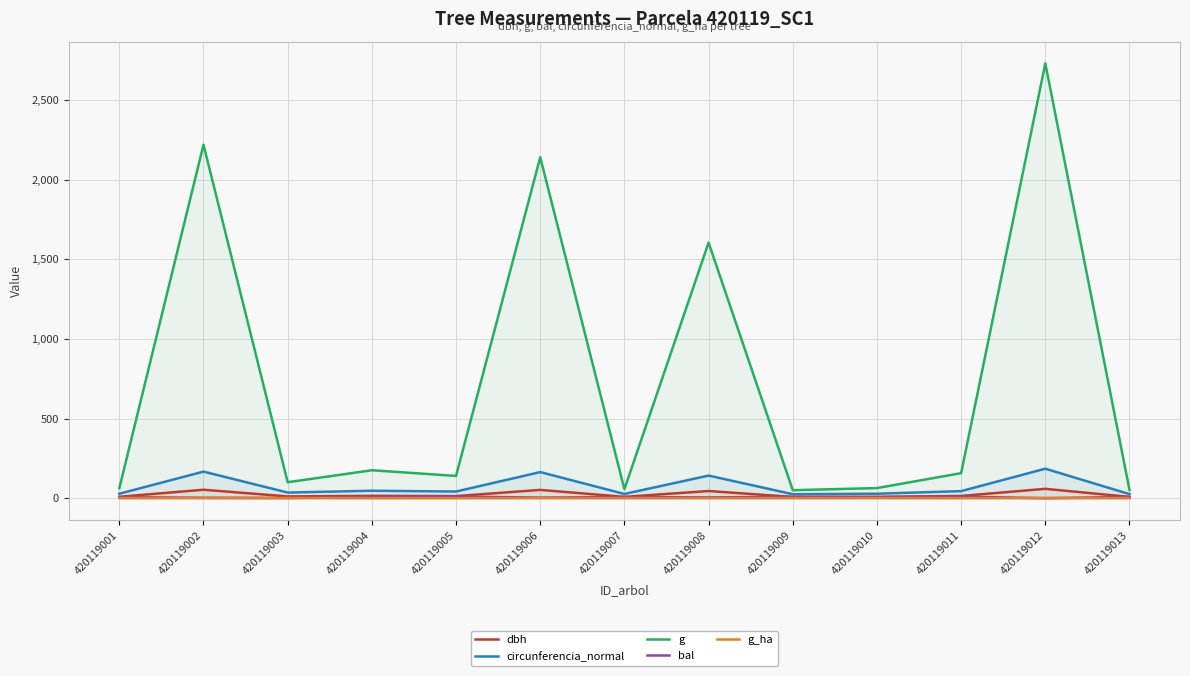

What is the difference between the bal values at 420119008 and 420119010?

0.8